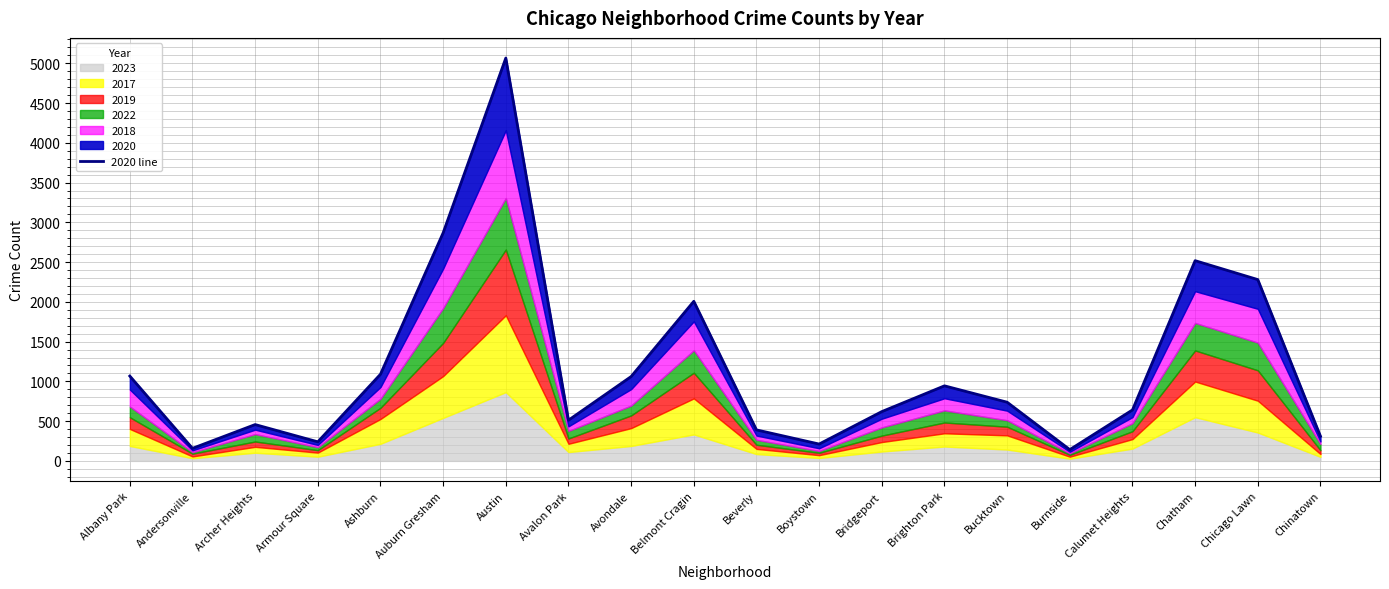

What is the greatest value displayed?

5066